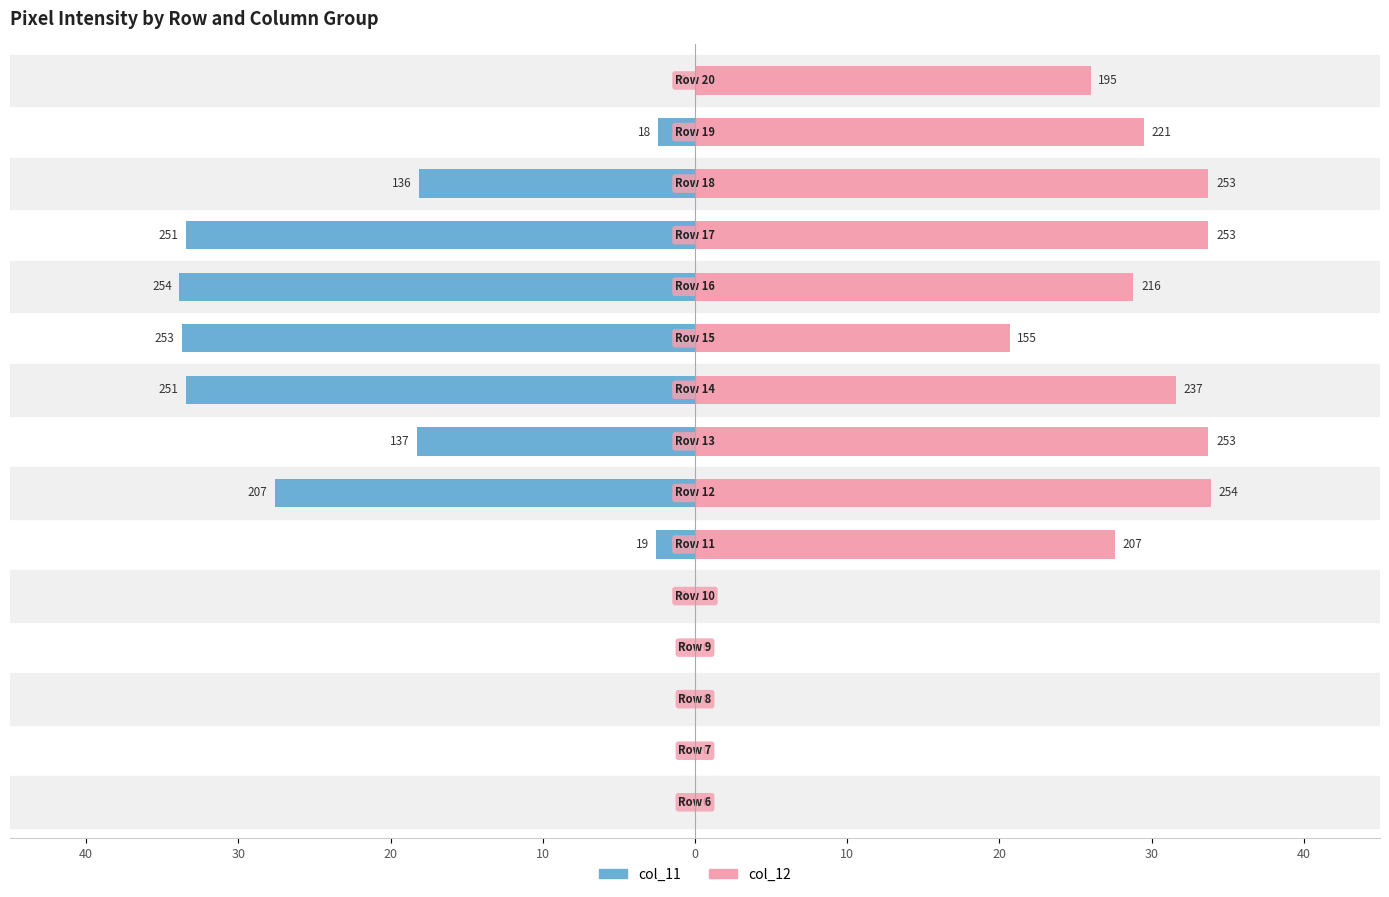

Is it true that col_11 equals 10.3 at 0?

False